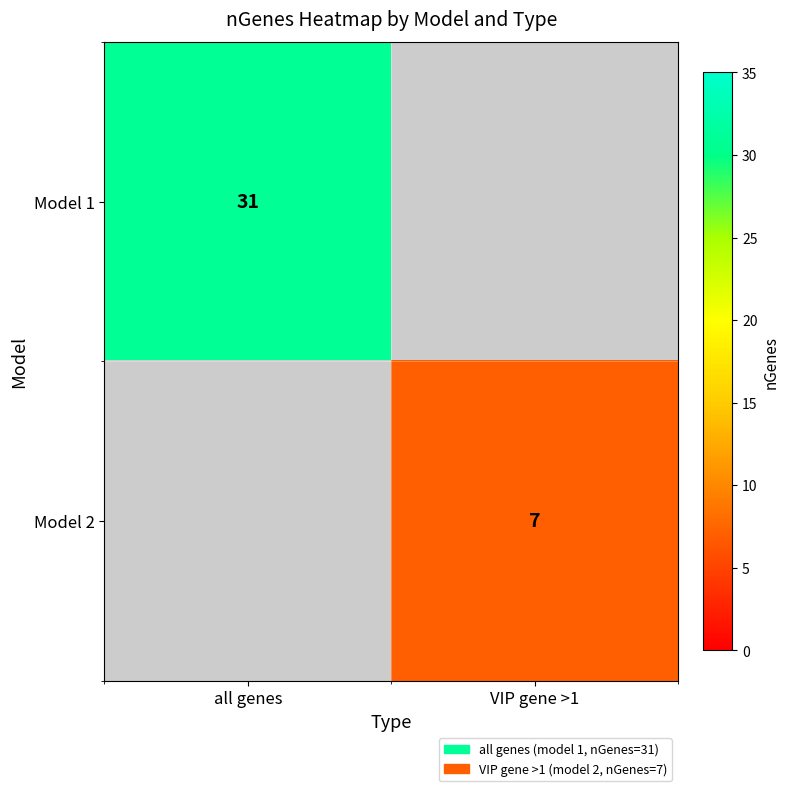

The Model 1 series shows 44 at all genes. True or false?

False